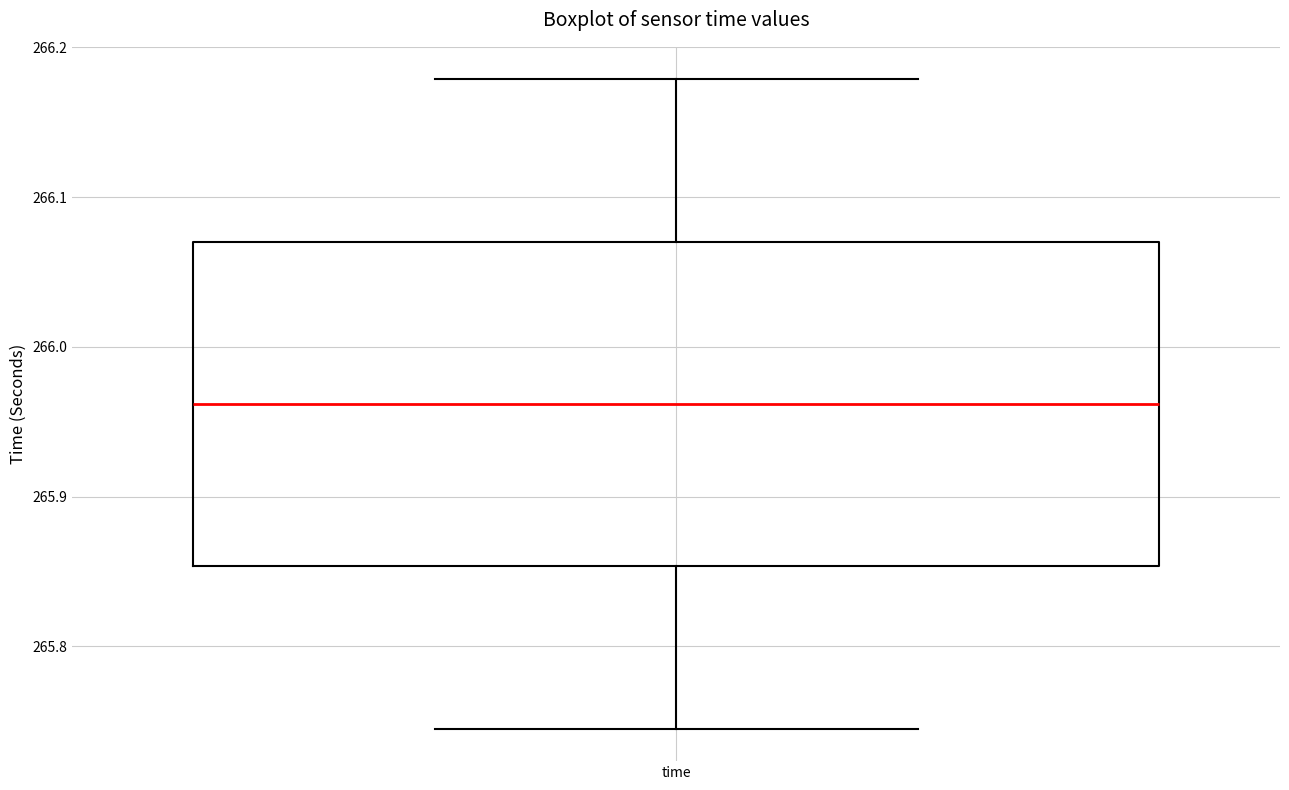

Where does the median line of the box for time sit on the y-axis? The values are not printed on the chart, so give them approximately, as read against the axis.

265.96